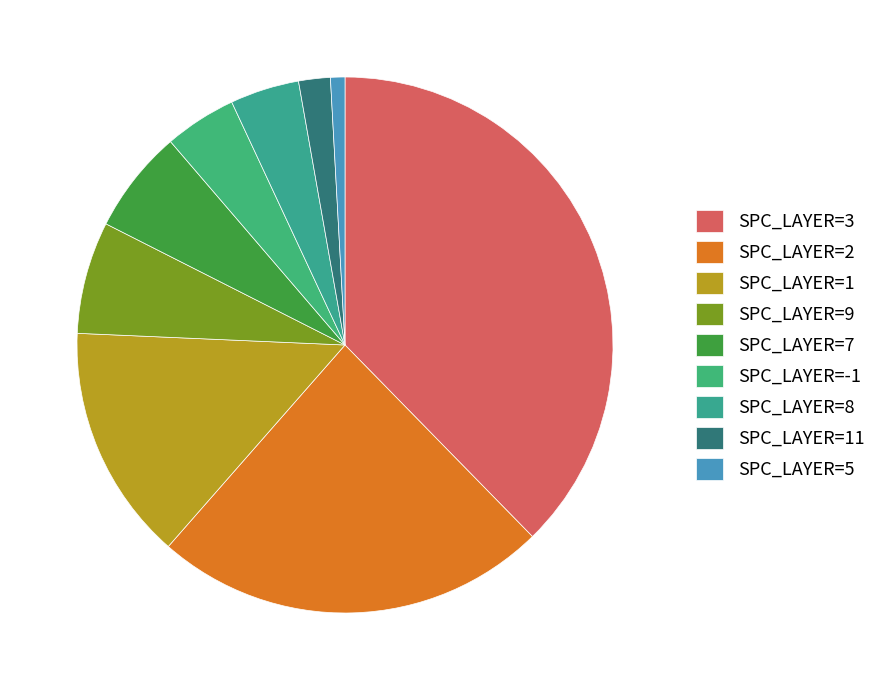

Count the number of slices in the pie.

9